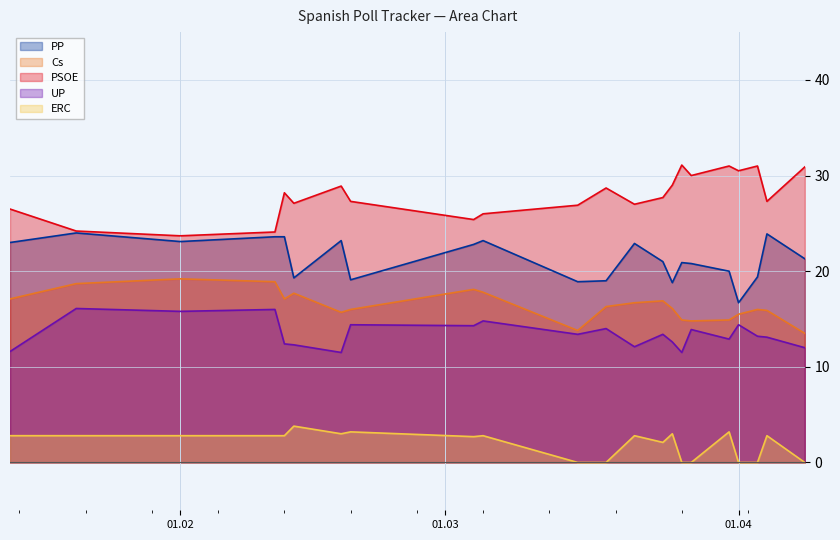

What is the difference between the second highest and minimum values in the PSOE series?

7.3